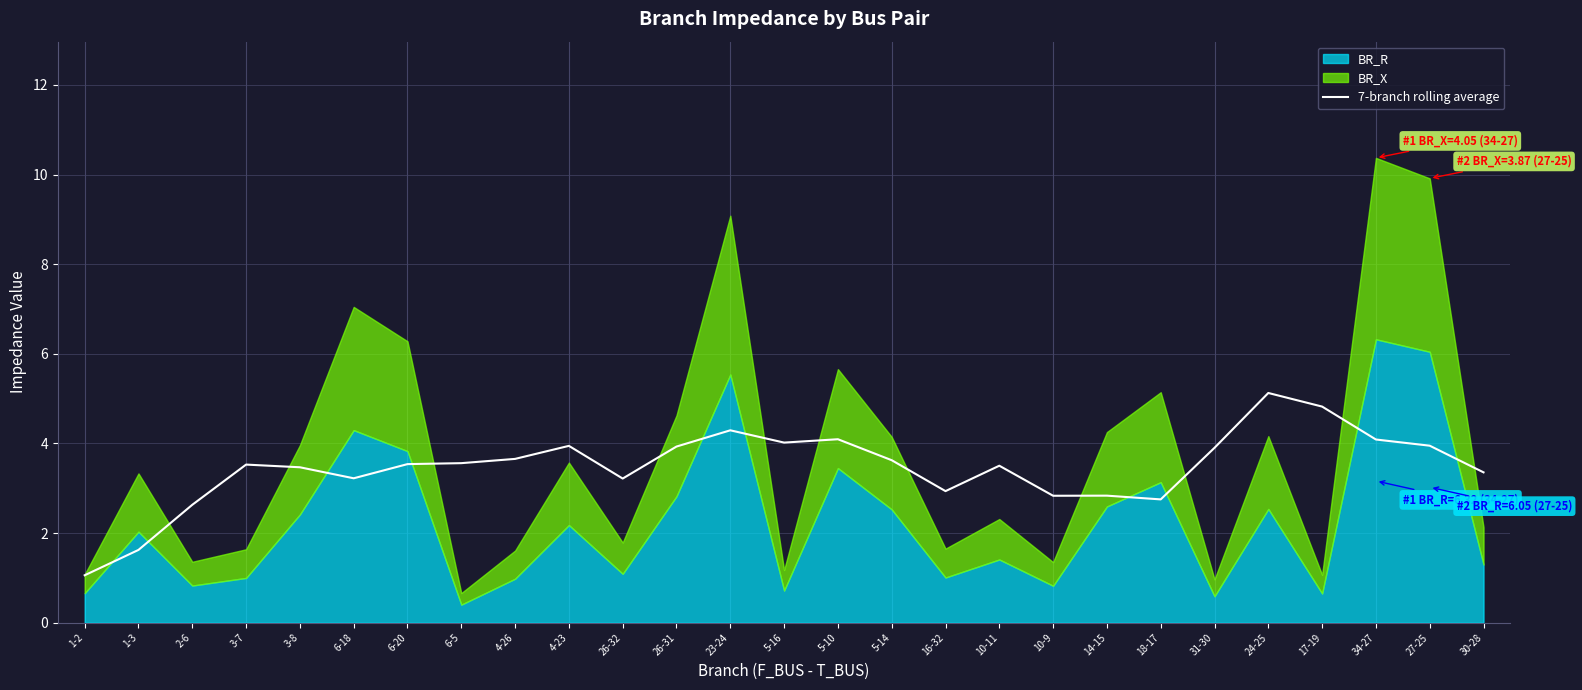

Which category has the highest value in the 7-branch rolling average series?

24-25